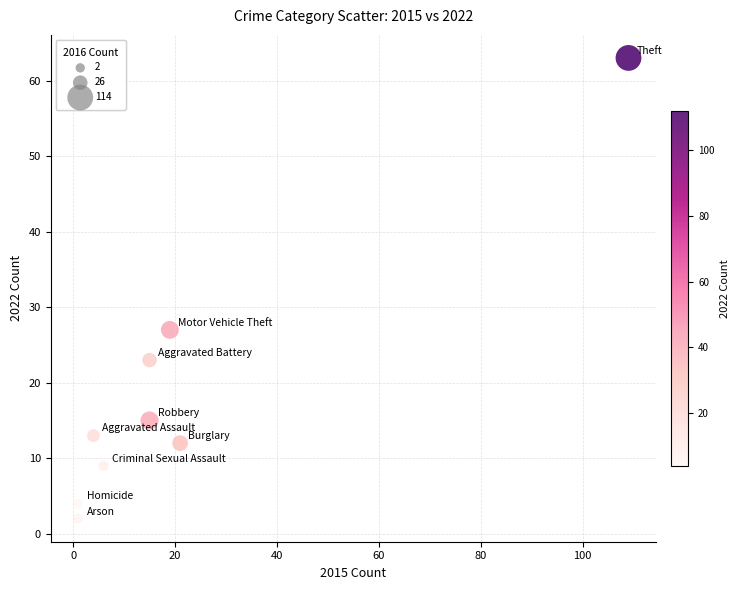

What is the average X value?

21